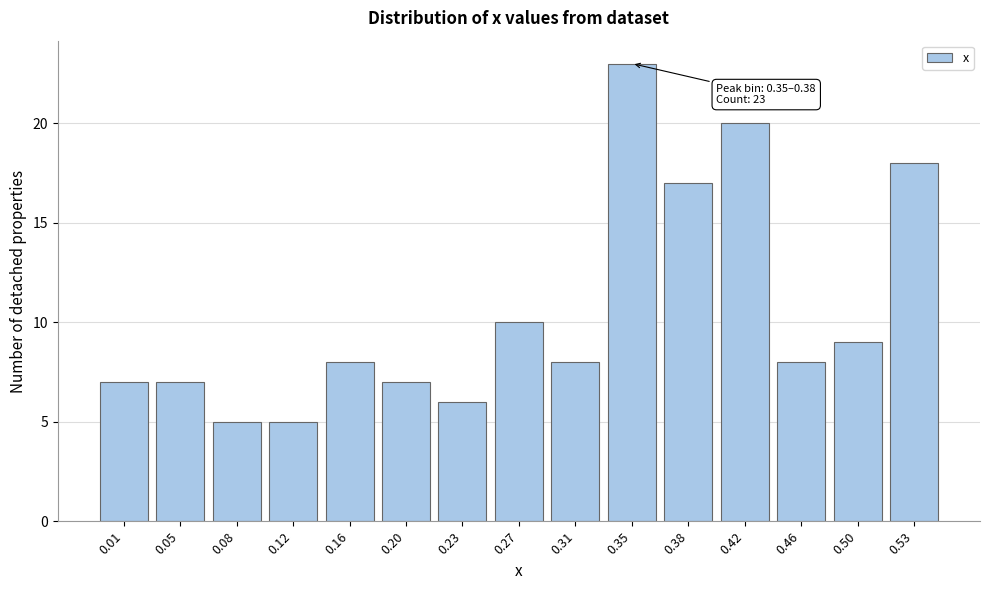

Reading left to right, extract all data points from this chart.

7	7	5	5	8	7	6	10	8	23	17	20	8	9	18